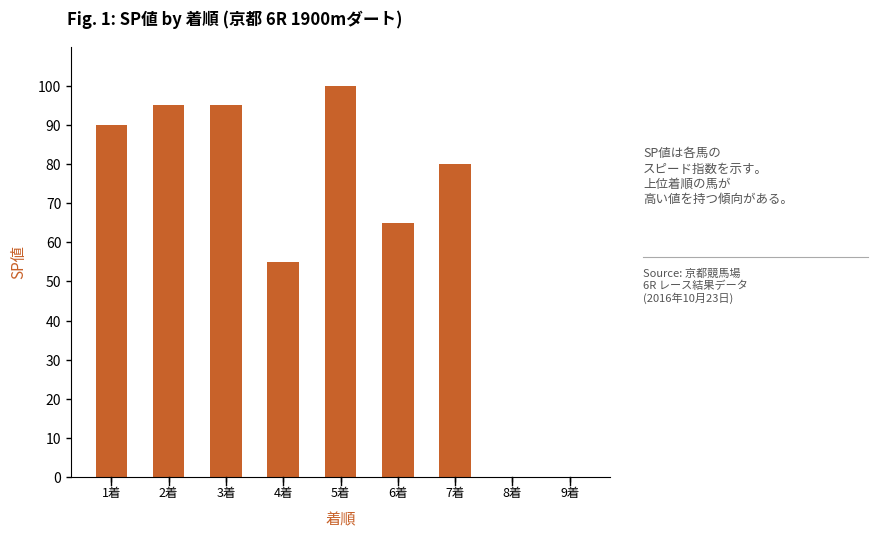

At which label is the value closest to 50?

4着